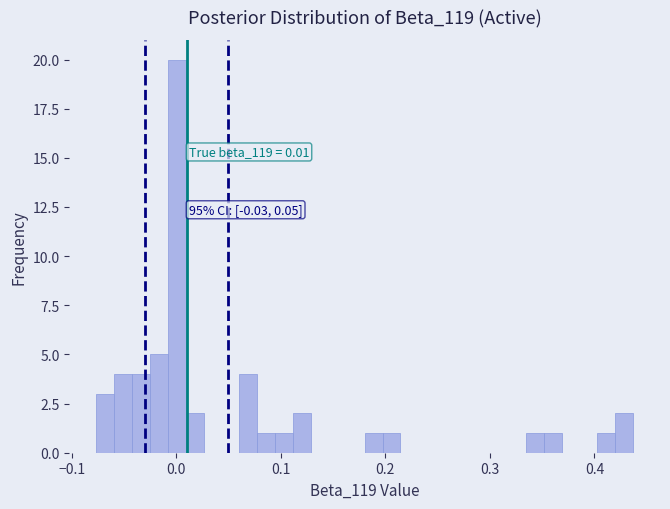

Read against the x-axis, roughly where is the centre of the tallest bar?

0.00